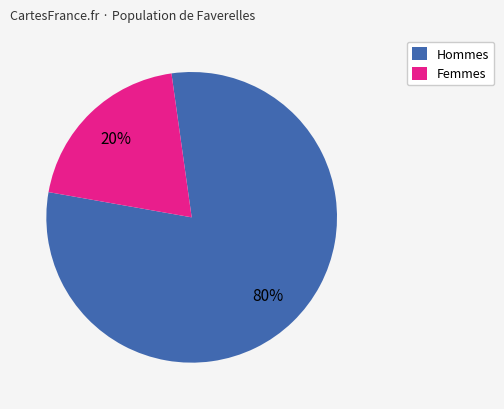

To the nearest percent, what percentage of the pie is Femmes?

20%